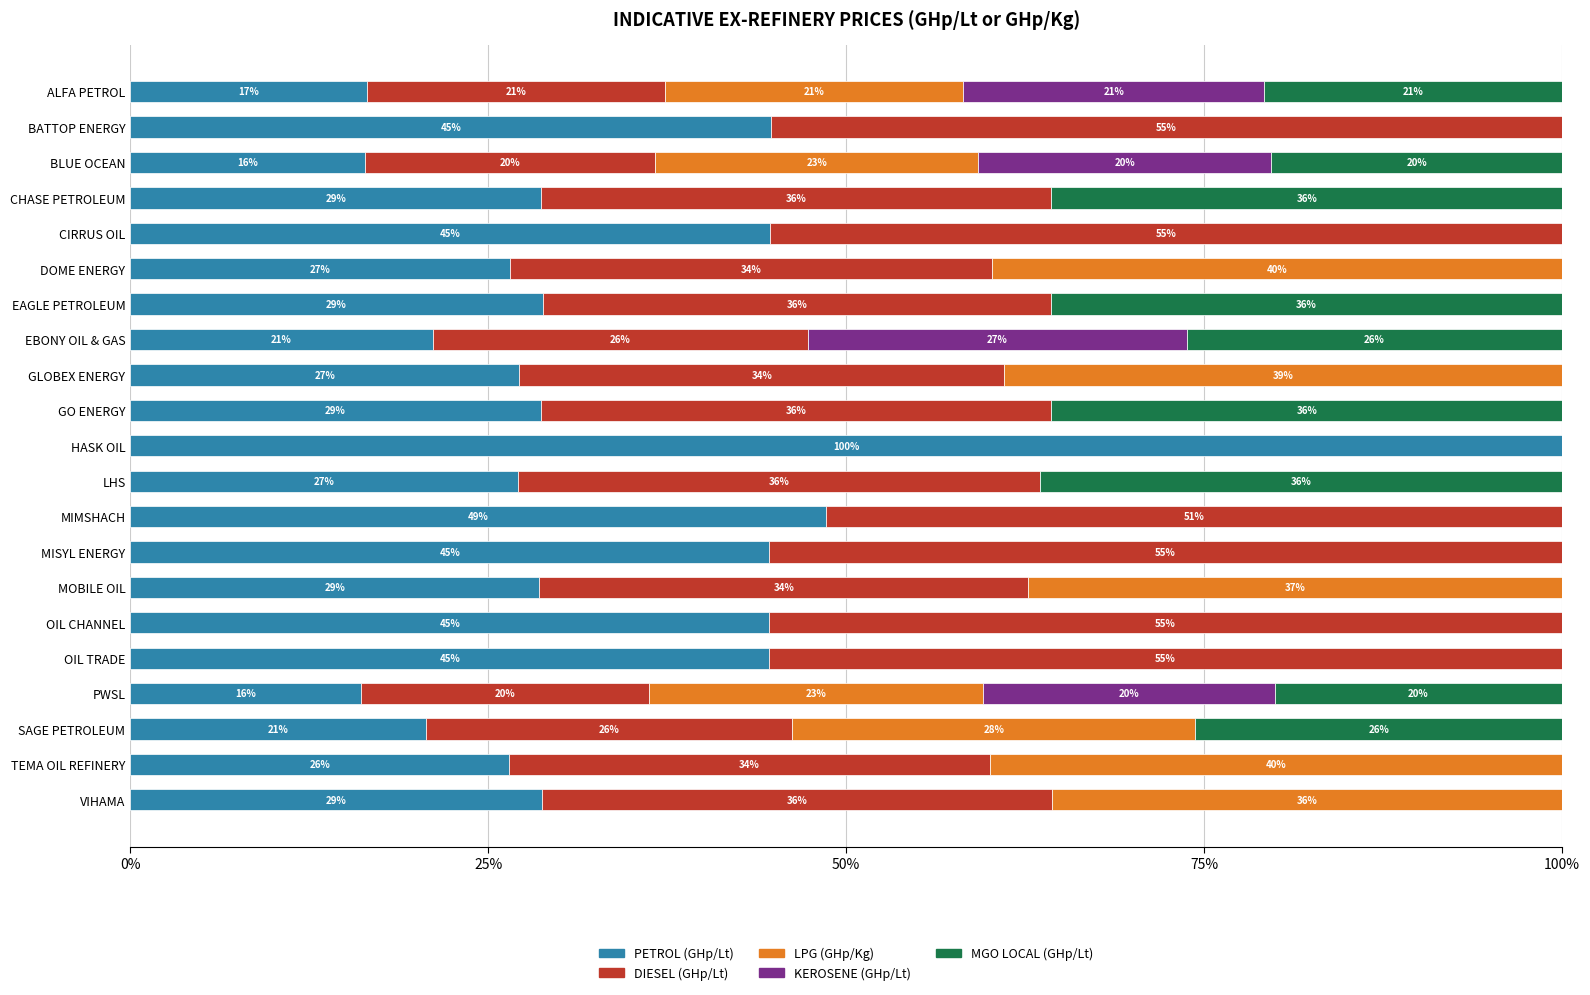

Which series has the largest total across all categories?

DIESEL (GHp/Lt)